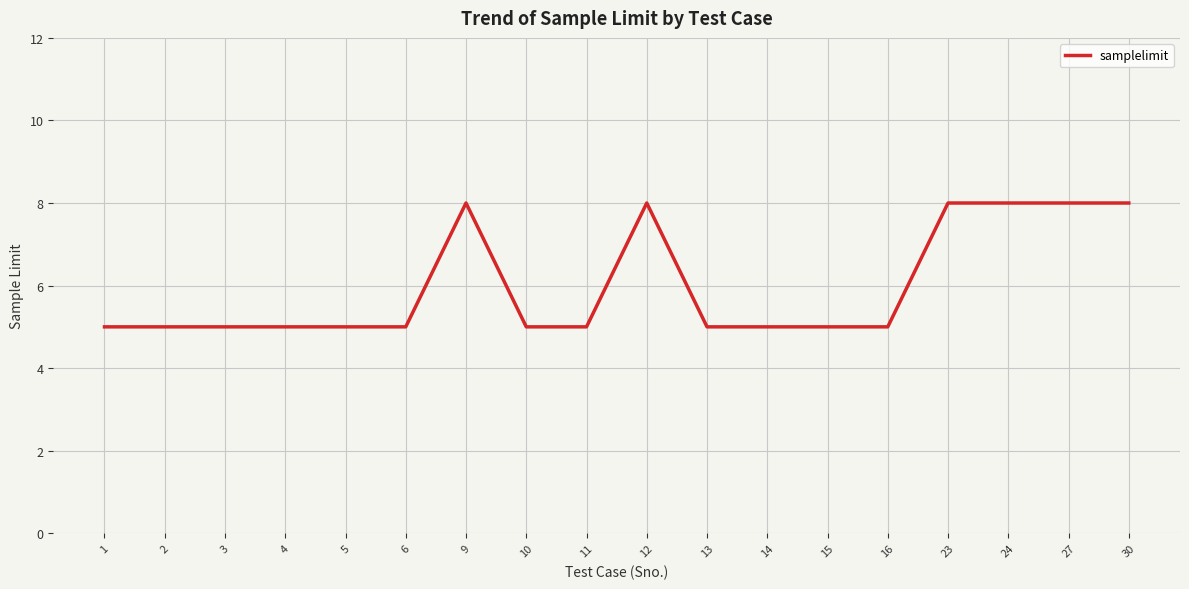

What is the approximate value at 9?

8